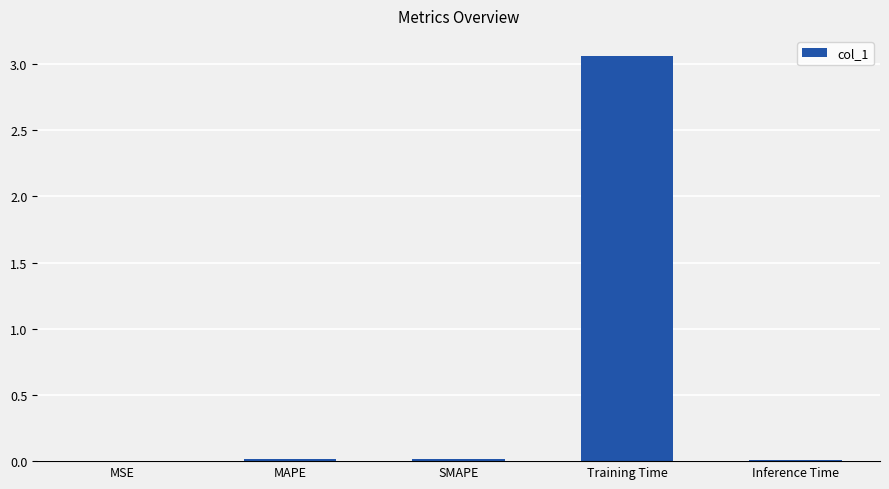

The chart shows a value of 0.0 at SMAPE. True or false?

True